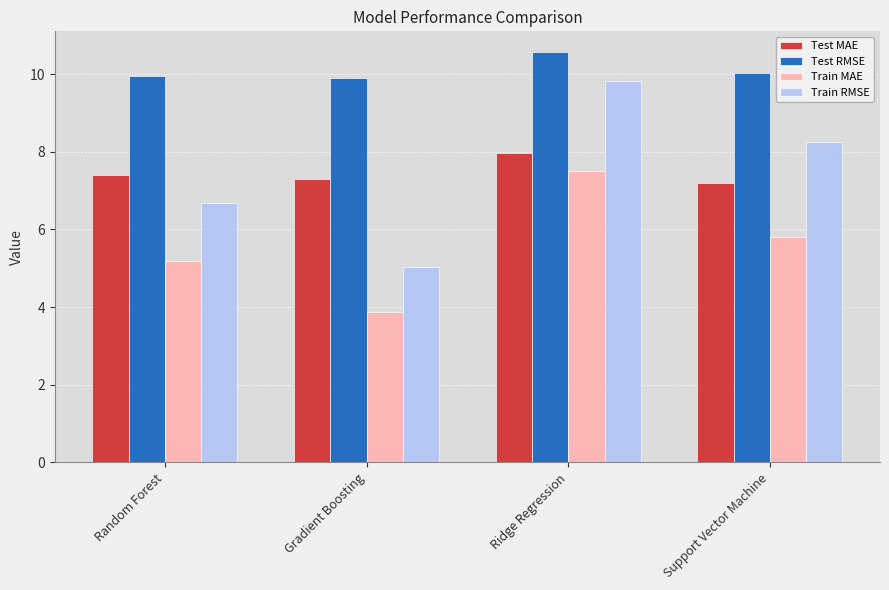

What is the value of the Test MAE bar at the 2nd from the left?

7.3